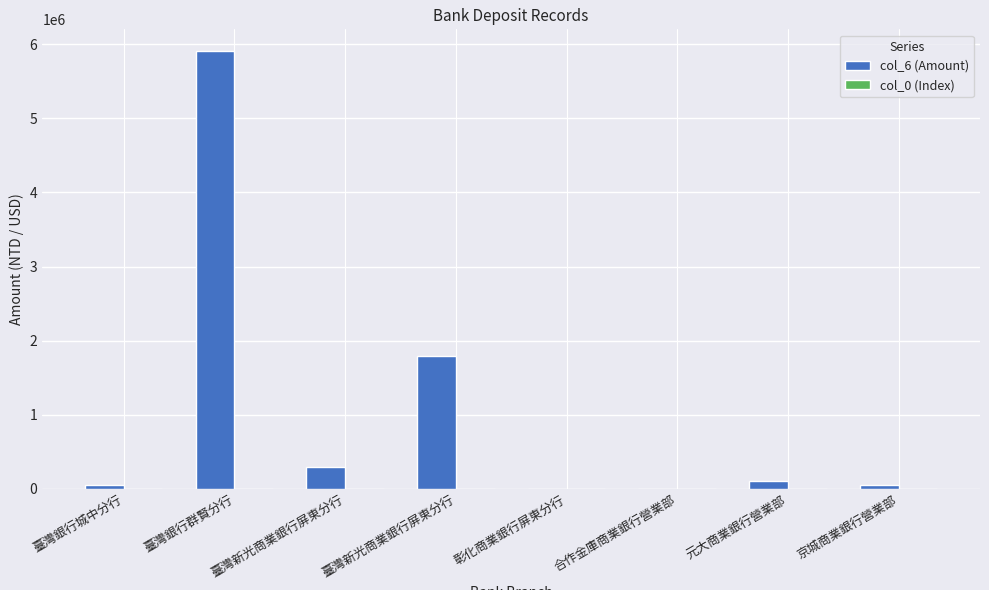

How many groups of bars are there?

8